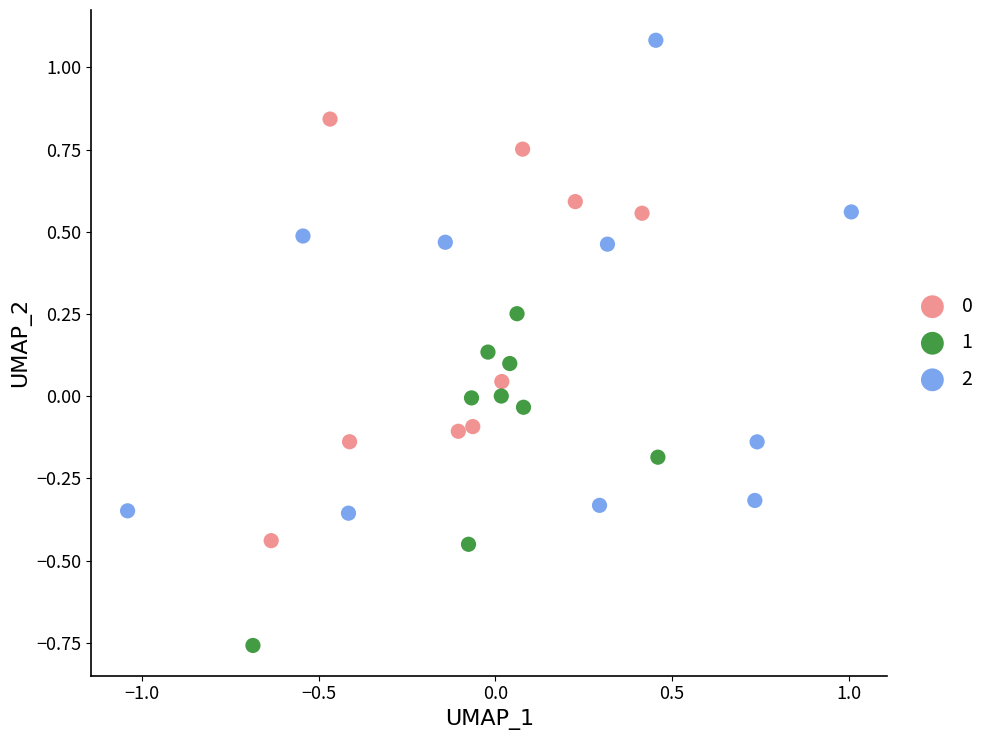

Which series has the largest Y range (max minus min)?

2